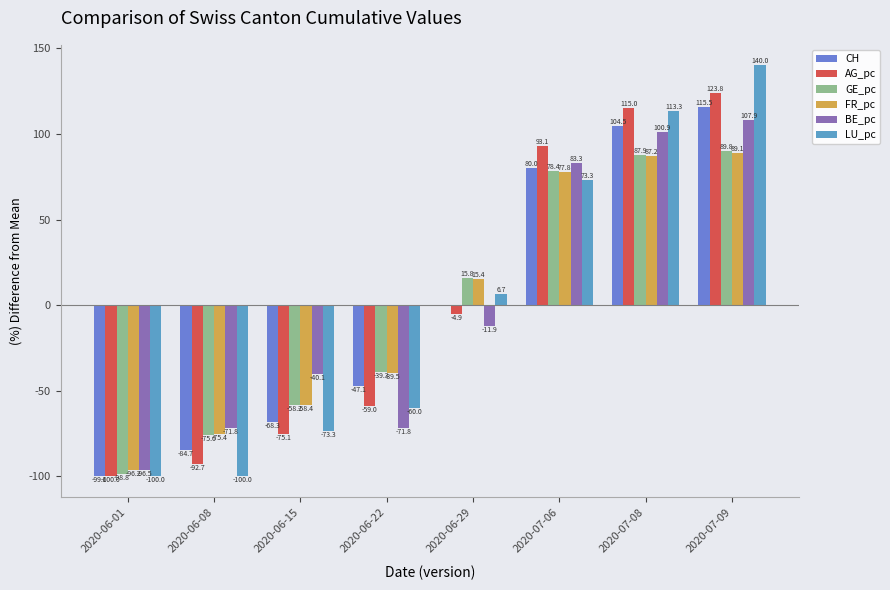

Is it true that LU_pc equals 16.0 at 2020-07-06?

False